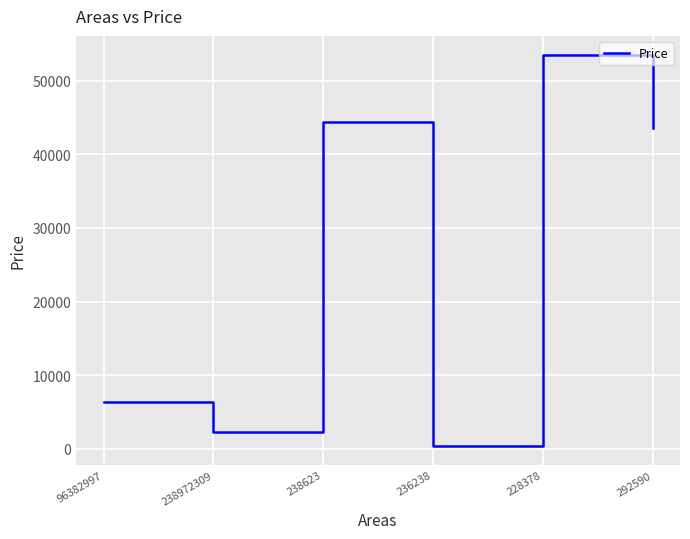

Rank the categories by value from lowest to highest.

236238, 238972309, 96382997, 292590, 238623, 228378